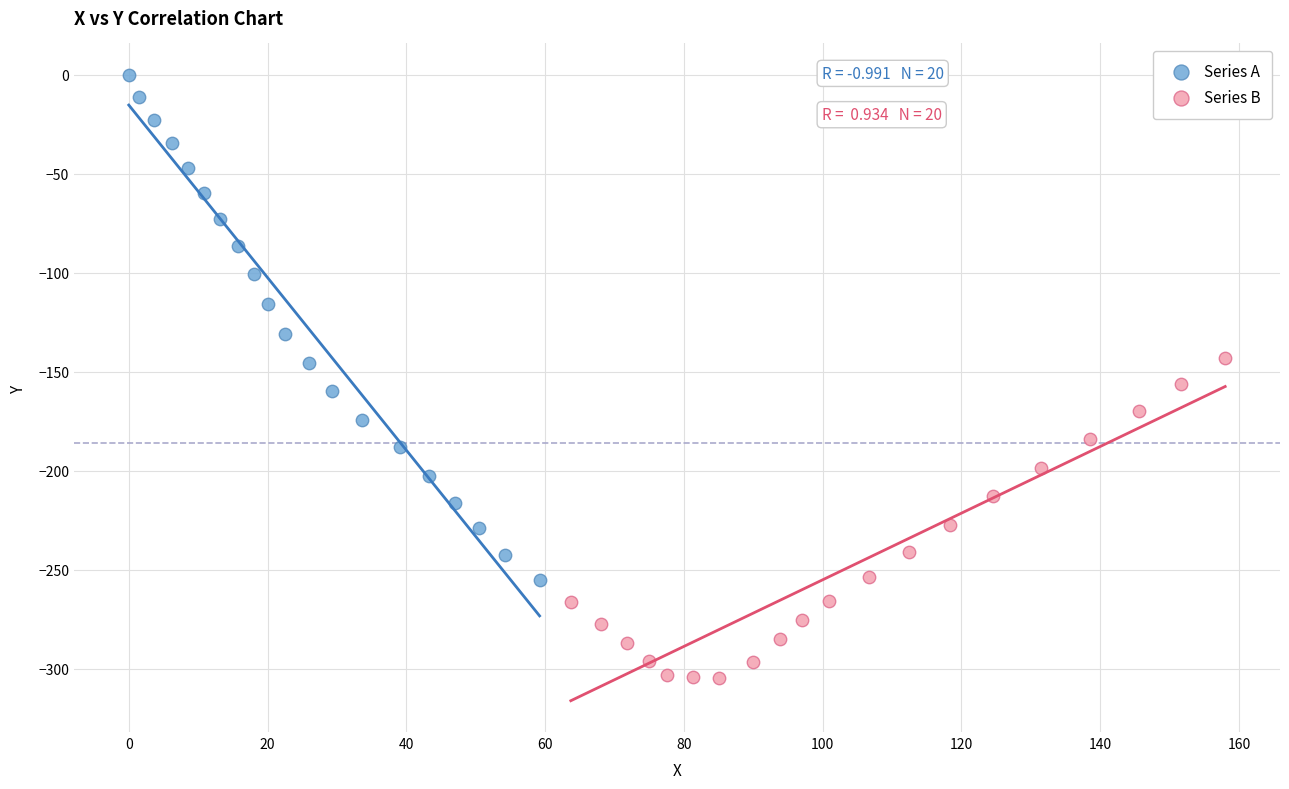

What are all the series names shown in the legend?

Series A, Series B